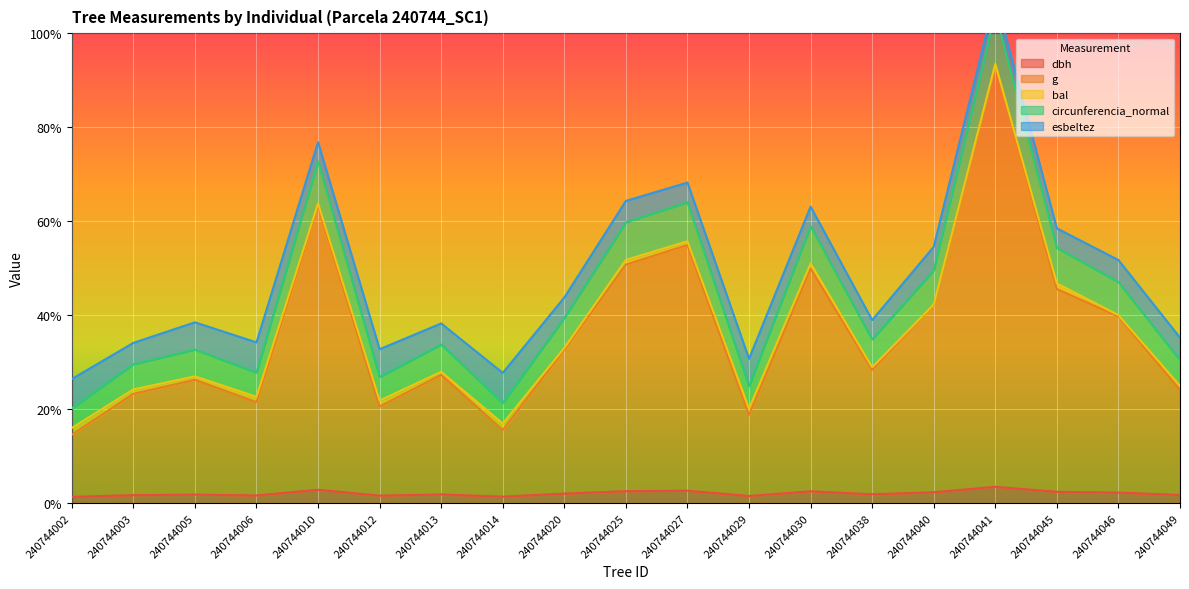

What is the approximate value of g at 240744002?

0.1